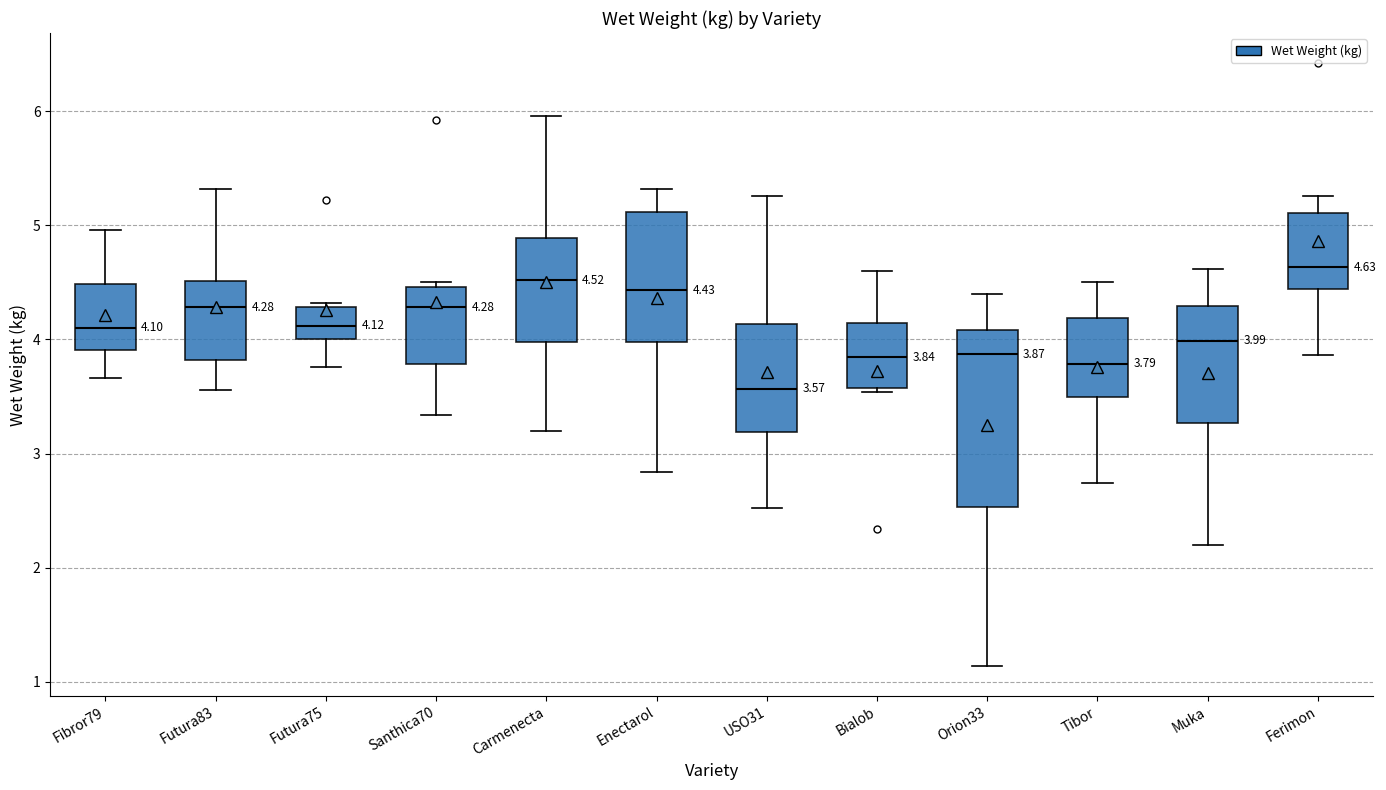

Which box is the tallest, from its lower edge to its upper edge?

Orion33